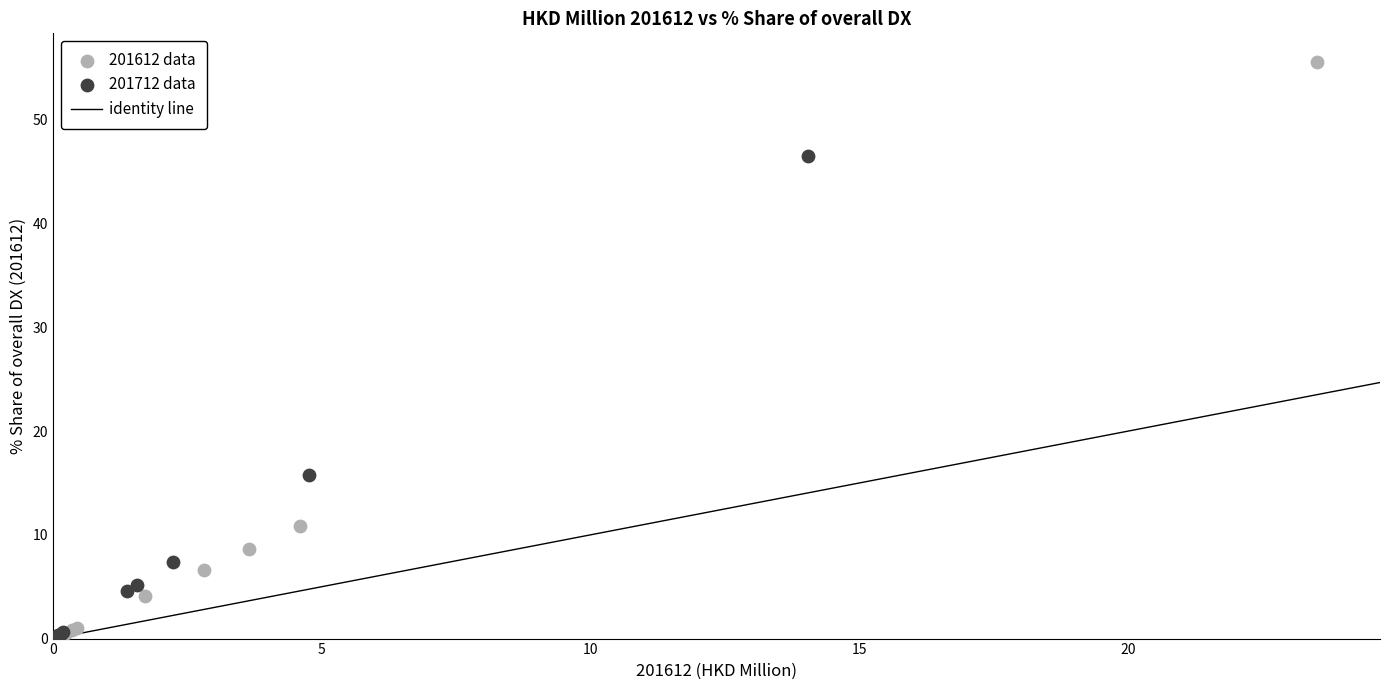

Which series has the widest spread of Y values?

201612 data